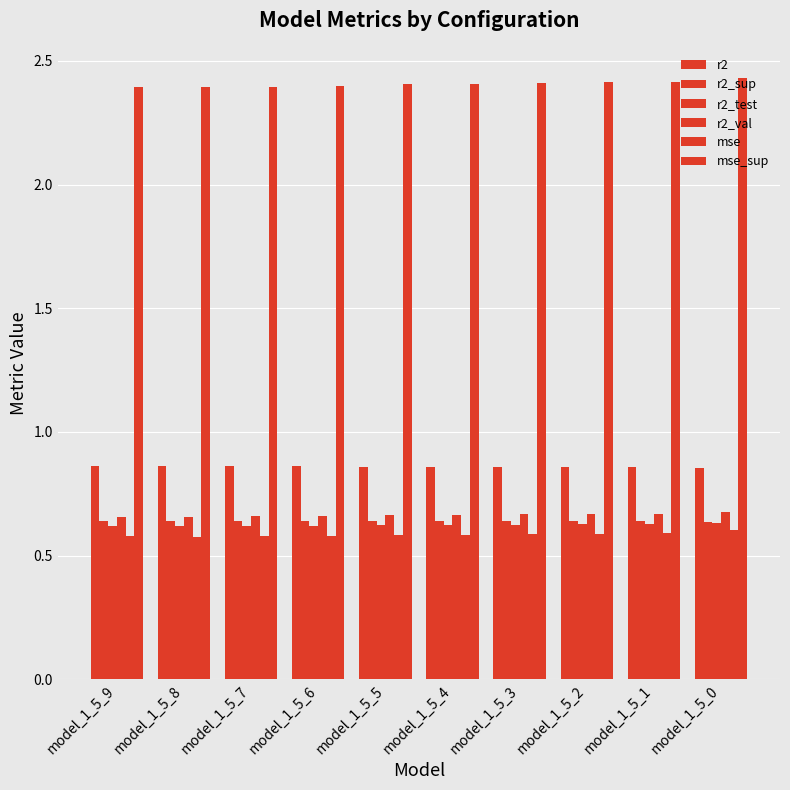

Does the chart contain stacked bars?

No